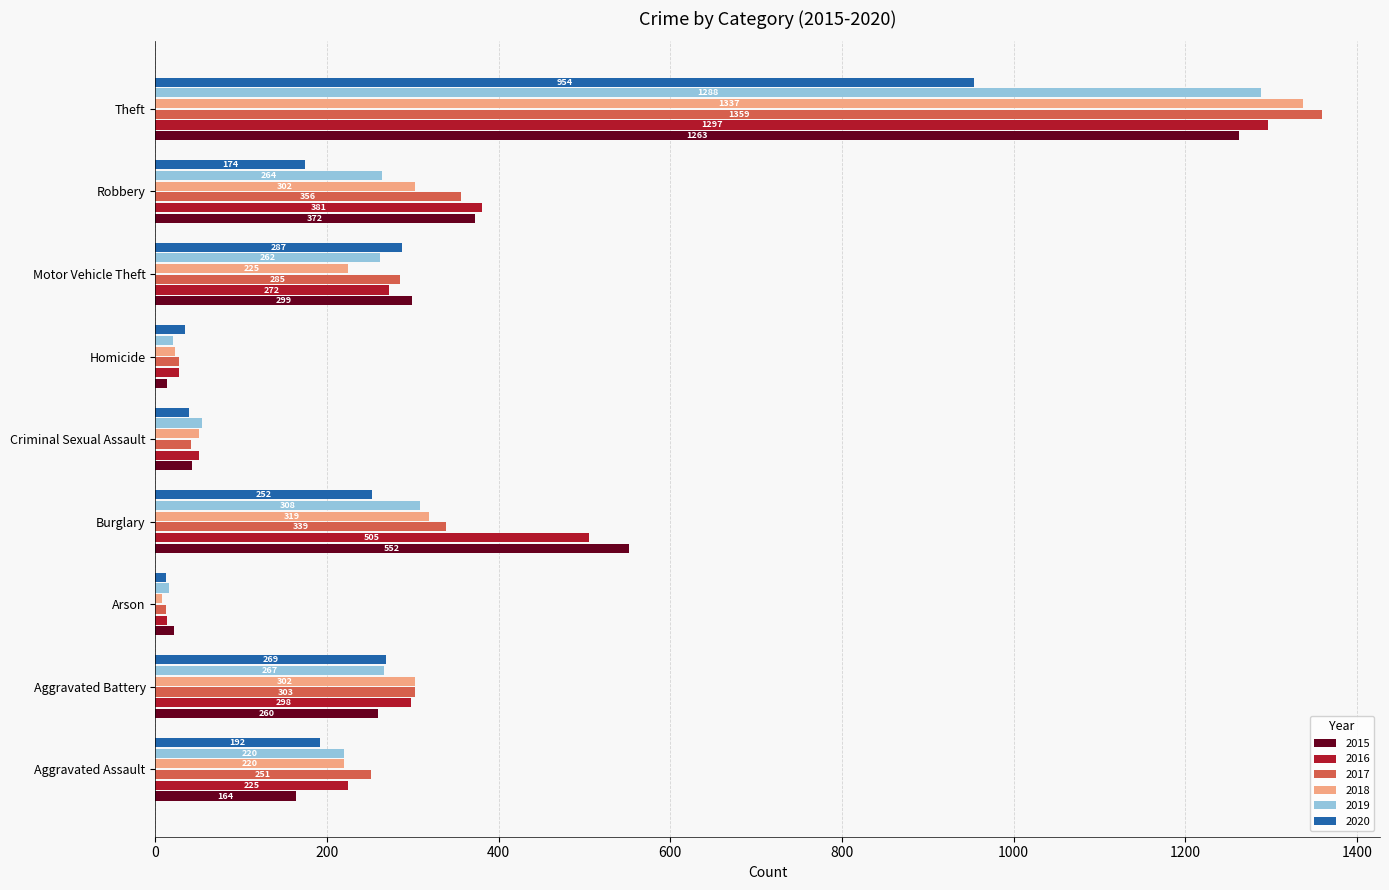

The value of 2015 at Criminal Sexual Assault is 43. True or false?

True